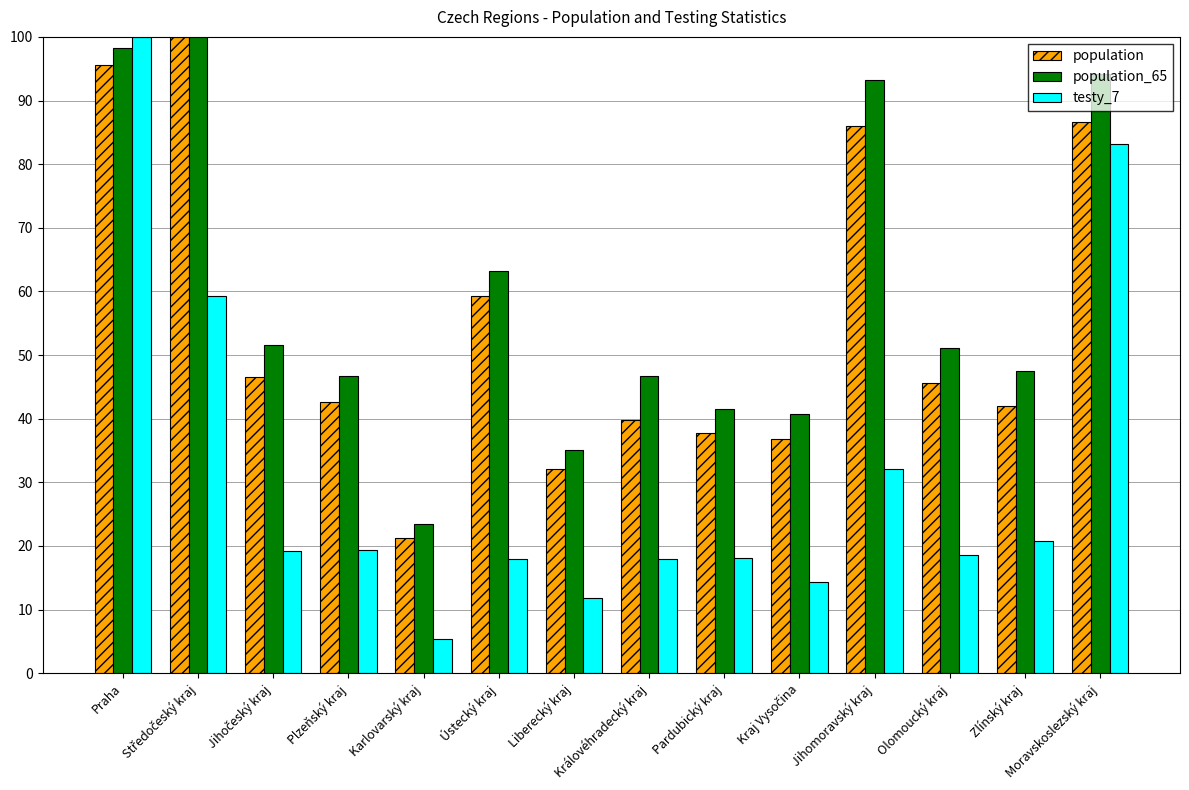

Which series has the widest spread of values?

testy_7